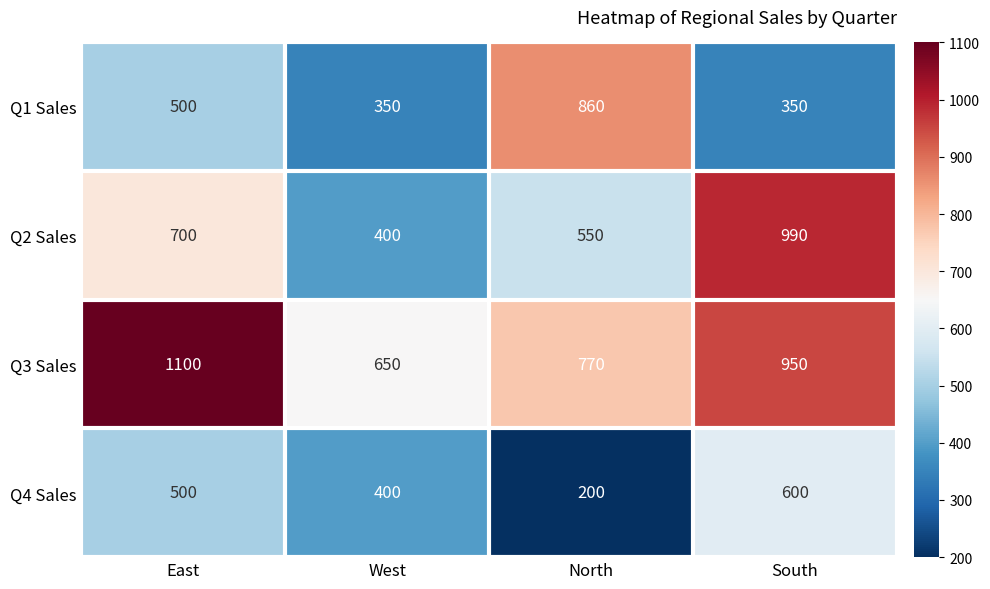

Which series has the largest total across all categories?

Q3 Sales